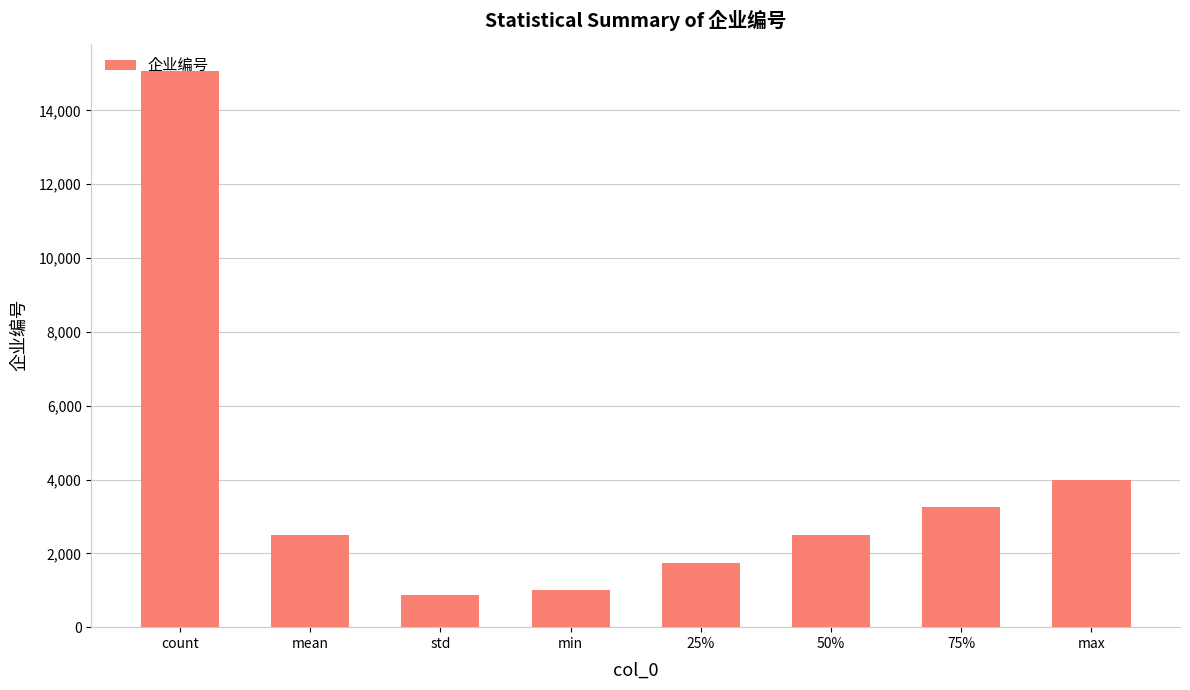

What is the ratio of the value at 50% to the value at mean?

1.0